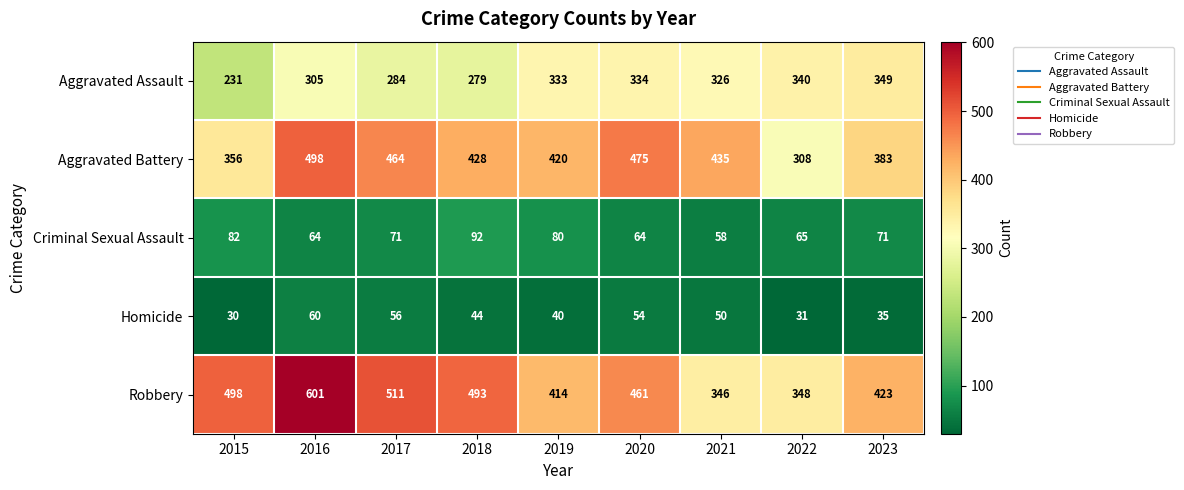

True or false: Homicide has a value of 16 at 2022.

False